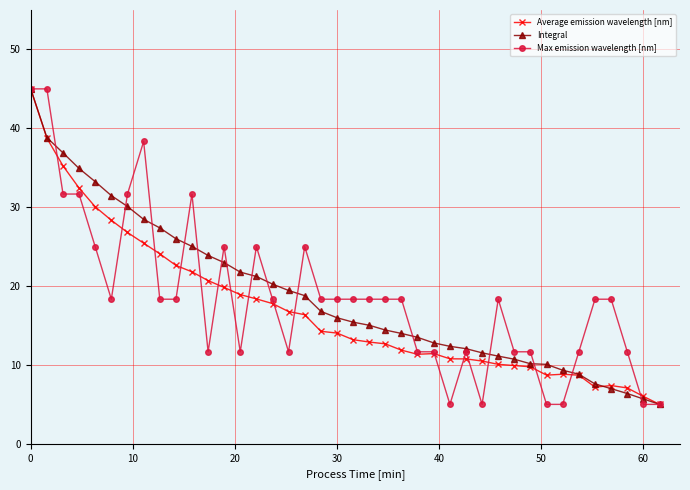

True or false: Average emission wavelength [nm] has more than 0 points higher than both neighbors.

True